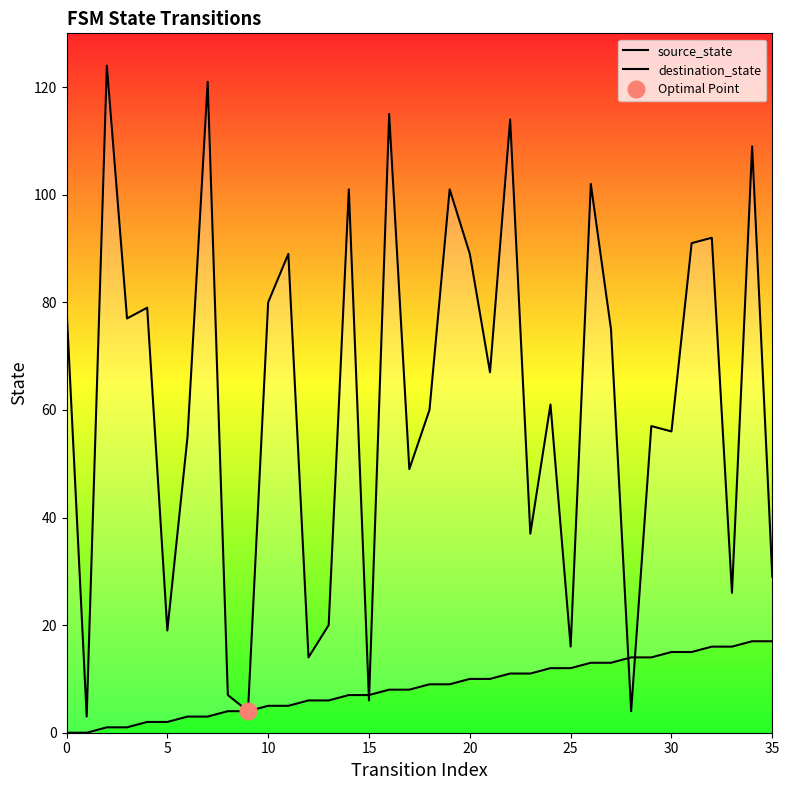

Rank the series by their maximum value, from lowest to highest.

source_state, destination_state